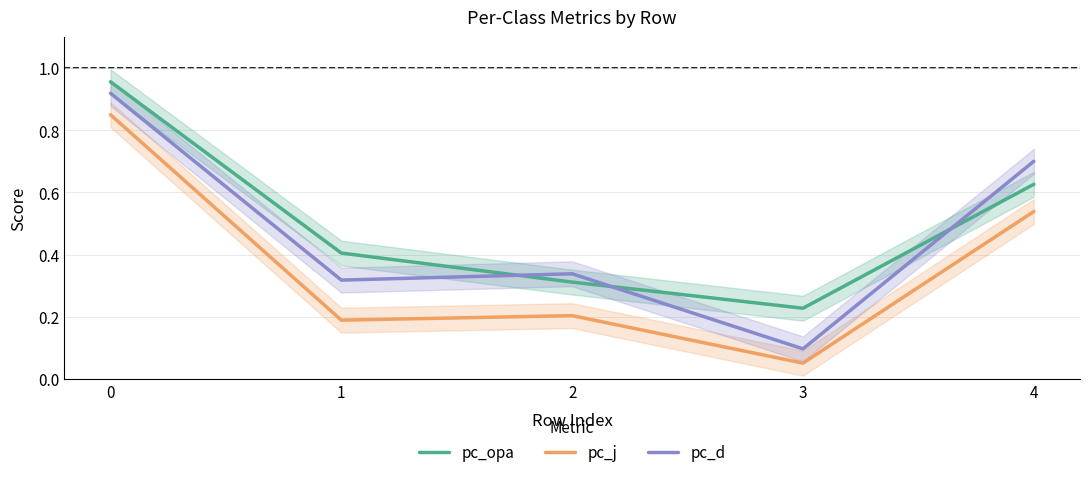

What is the total value across all series at 4?

1.9